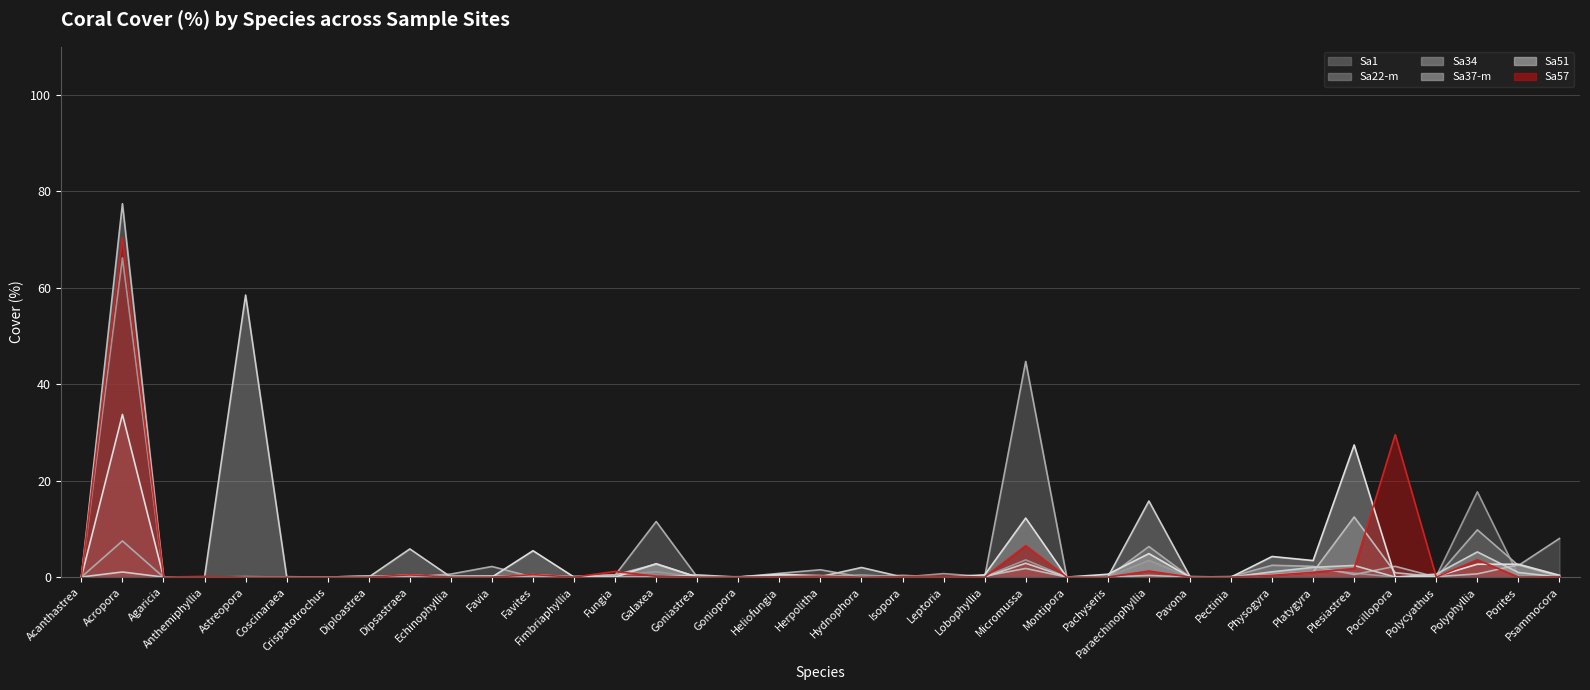

Between which two adjacent categories do Sa37-m and Sa22-m first intersect?

Acanthastrea and Acropora